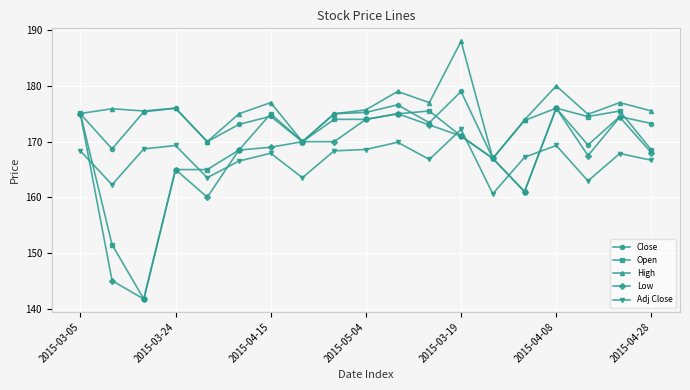

Which series has the largest total across all categories?

High